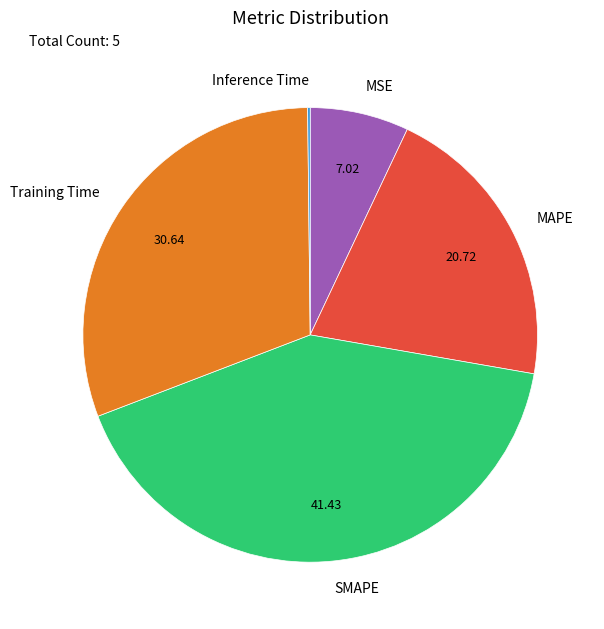

Which category has the biggest portion of the pie?

SMAPE